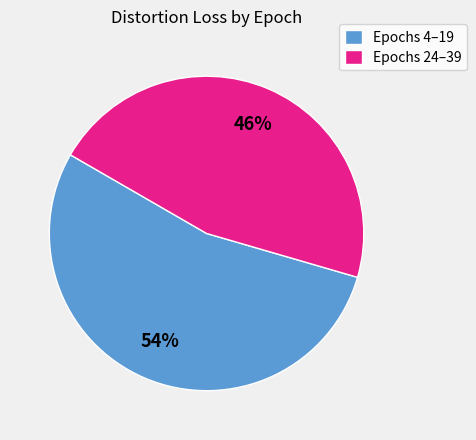

Is the sum of Epochs 24–39 and Epochs 4–19 greater than half?

Yes